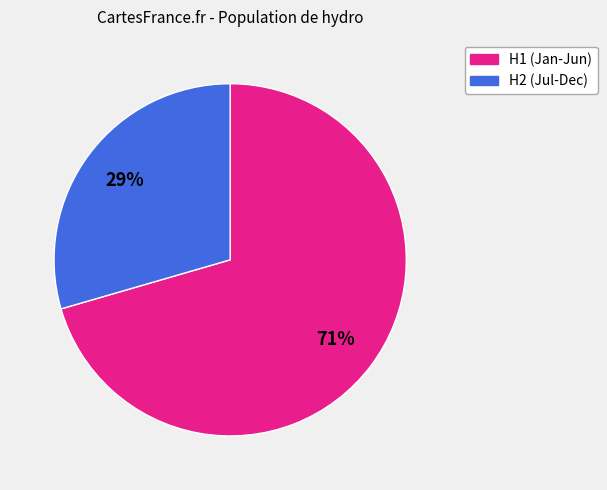

Is there a majority slice in this chart?

Yes